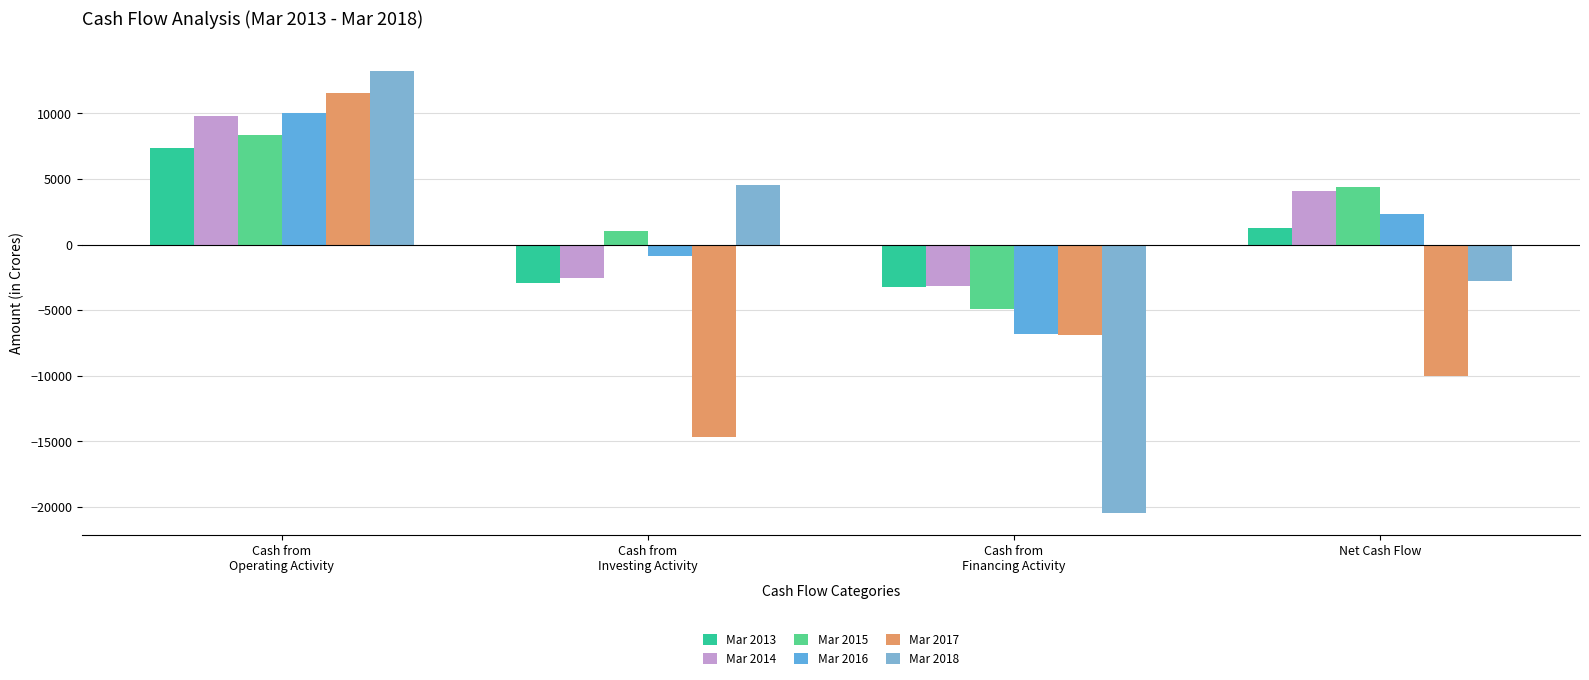

Is the value of Mar 2016 at Cash from
Financing Activity greater than the value of Mar 2013 at Cash from
Operating Activity?

No